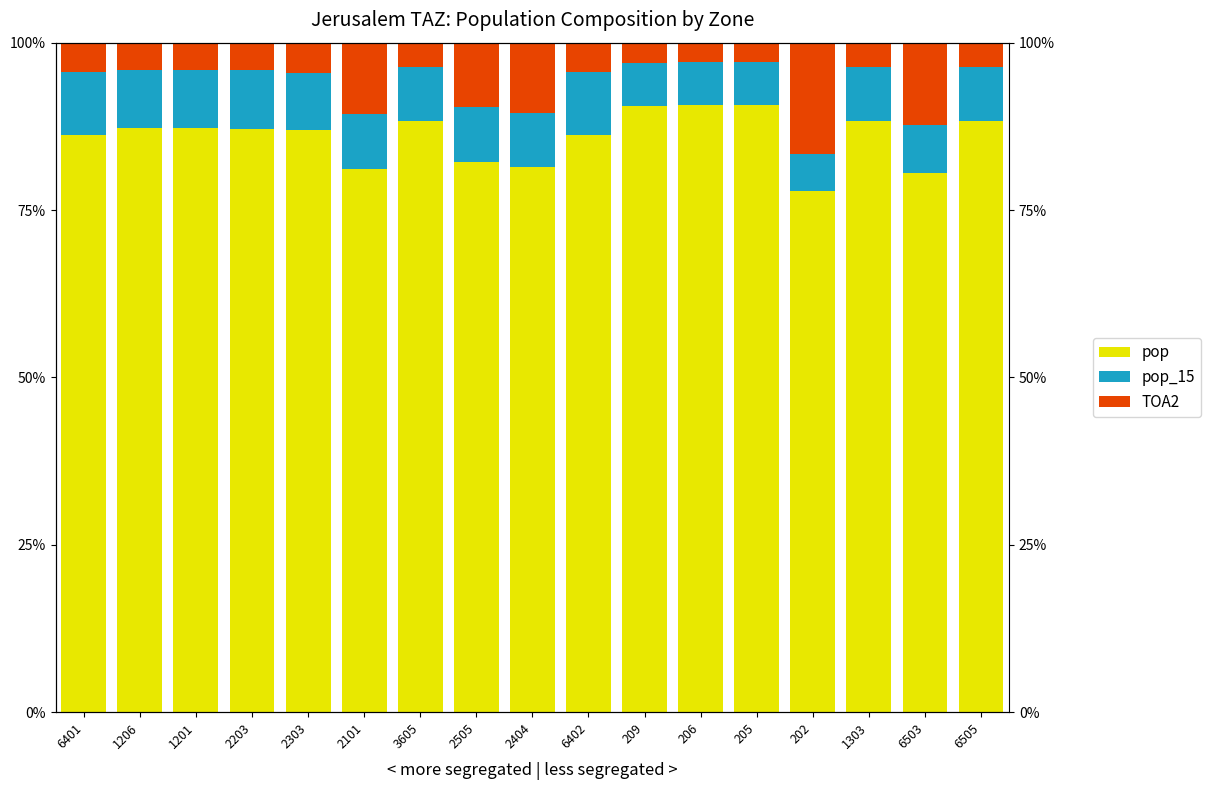

Rank the categories by TOA2 value from highest to lowest.

202, 6503, 2101, 2404, 2505, 2303, 6402, 6401, 1201, 1206, 2203, 6505, 1303, 3605, 209, 206, 205